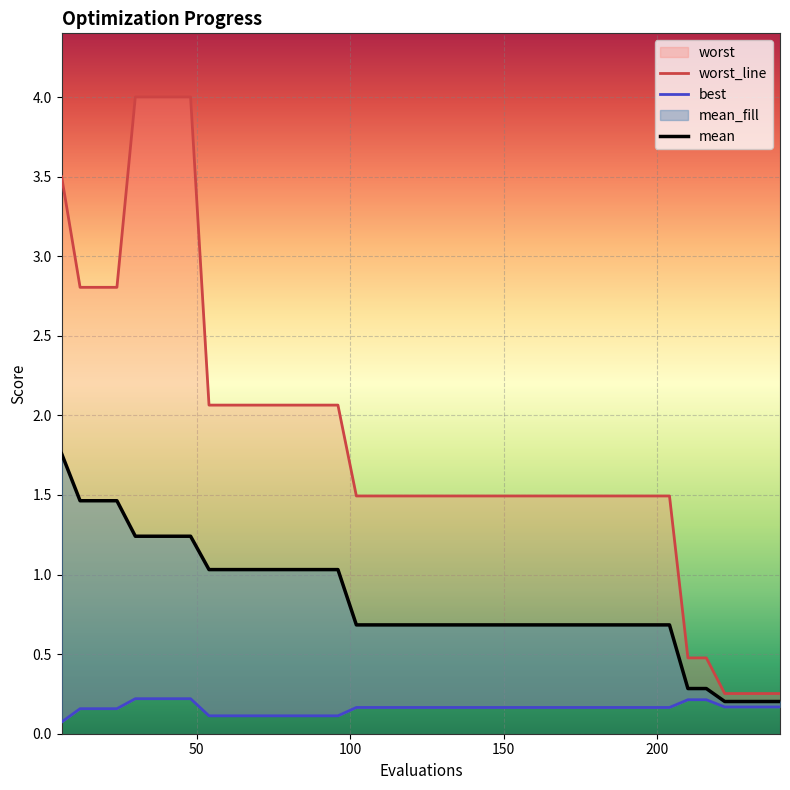

List the series in order of their peak value, lowest first.

best, mean, worst_line